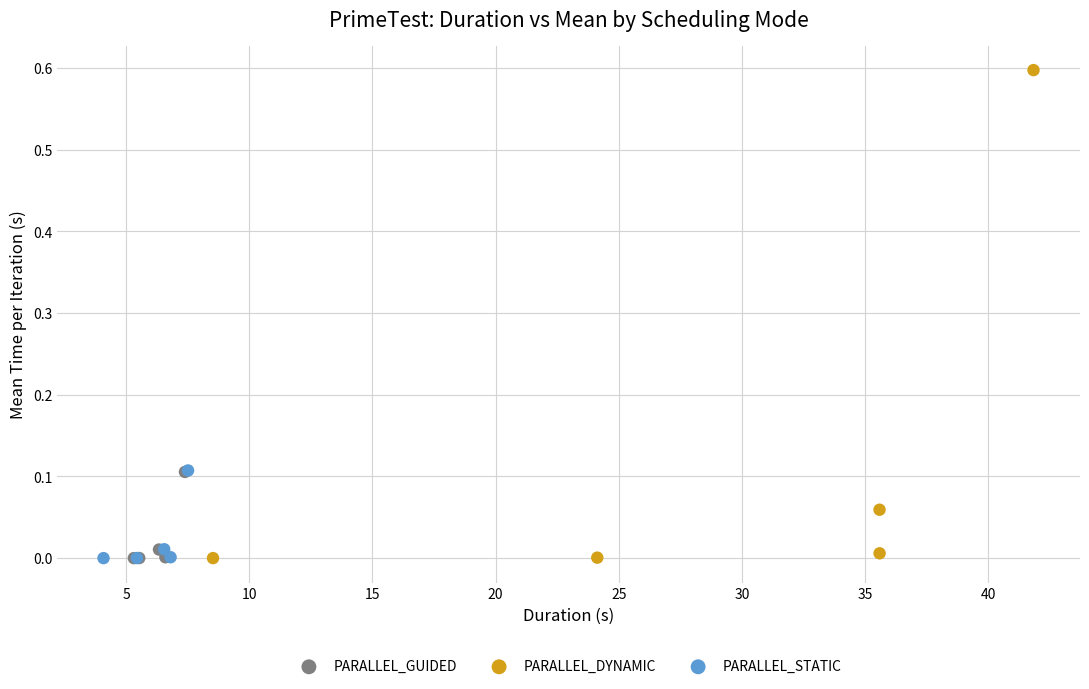

Which series contains the highest Y value?

PARALLEL_DYNAMIC